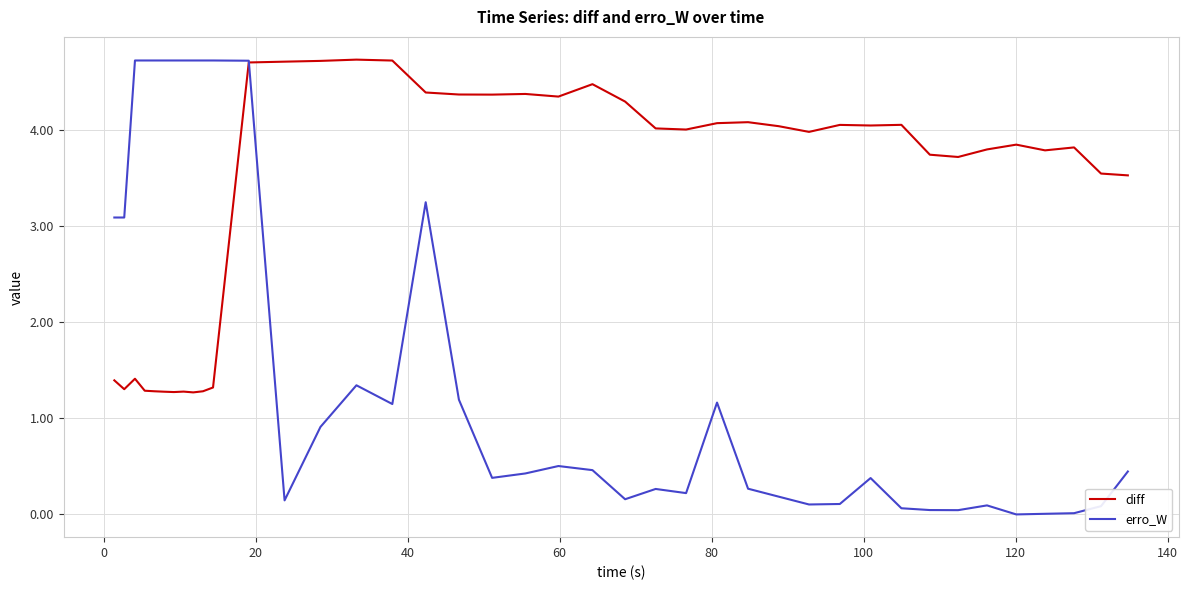

At how many categories does at least one series exceed 2?

40